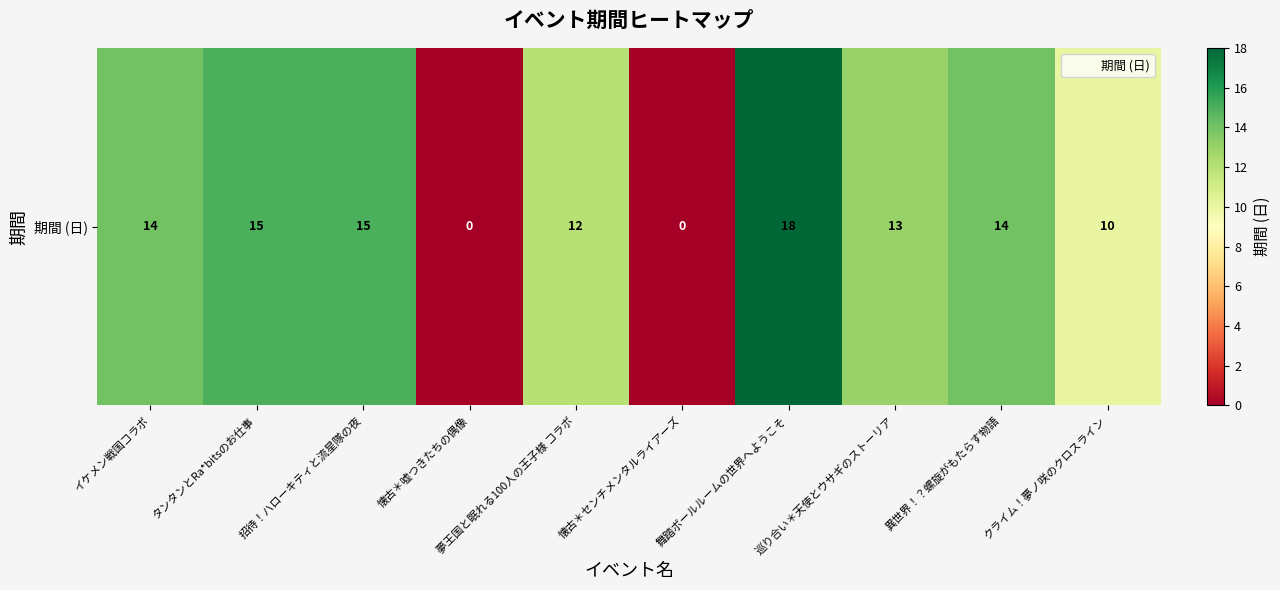

Between クライム！夢ノ咲のクロスライン and タンタンとRa*bitsのお仕事, which is larger?

タンタンとRa*bitsのお仕事